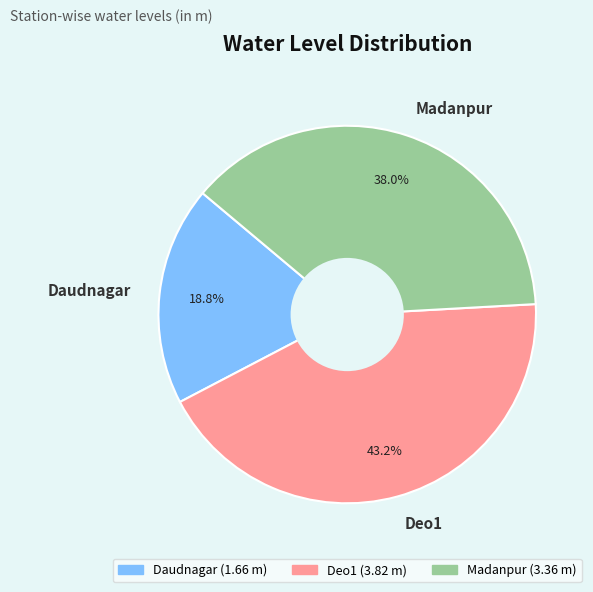

What is the total percentage of Madanpur and Deo1?

81.2%